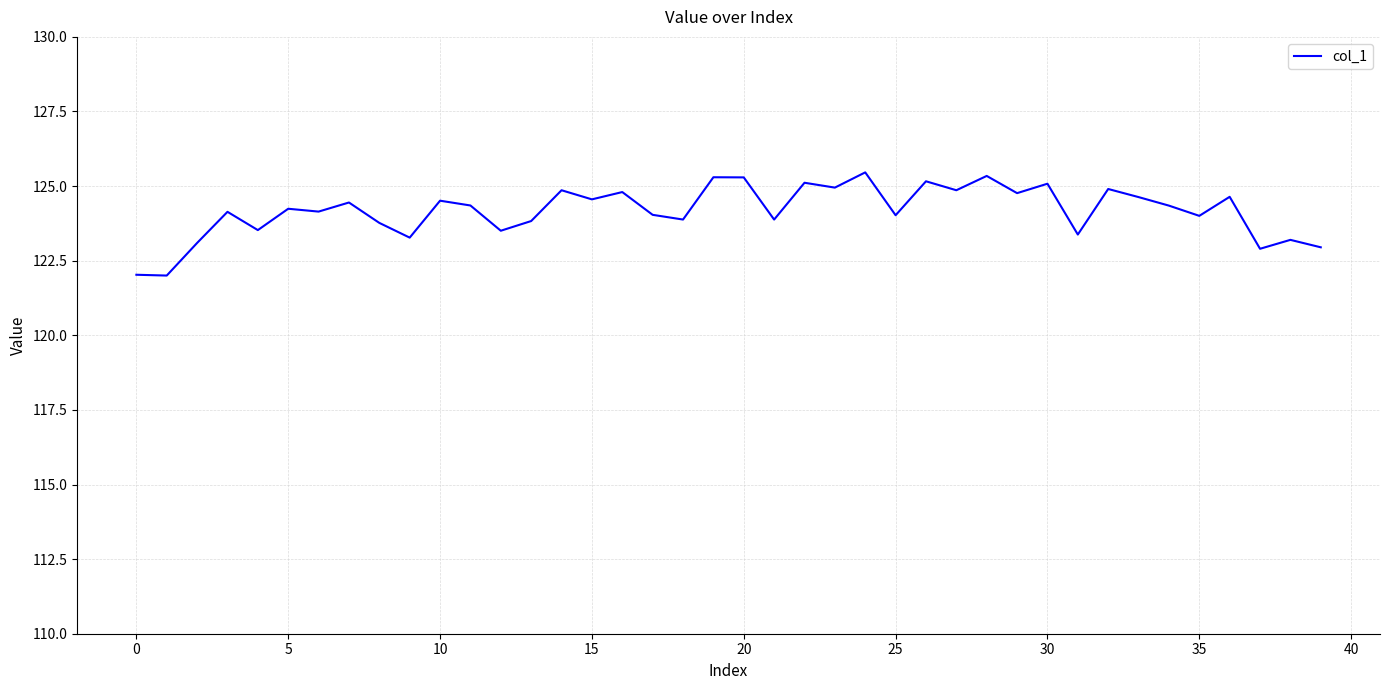

What is the difference between the maximum and minimum values?

3.5